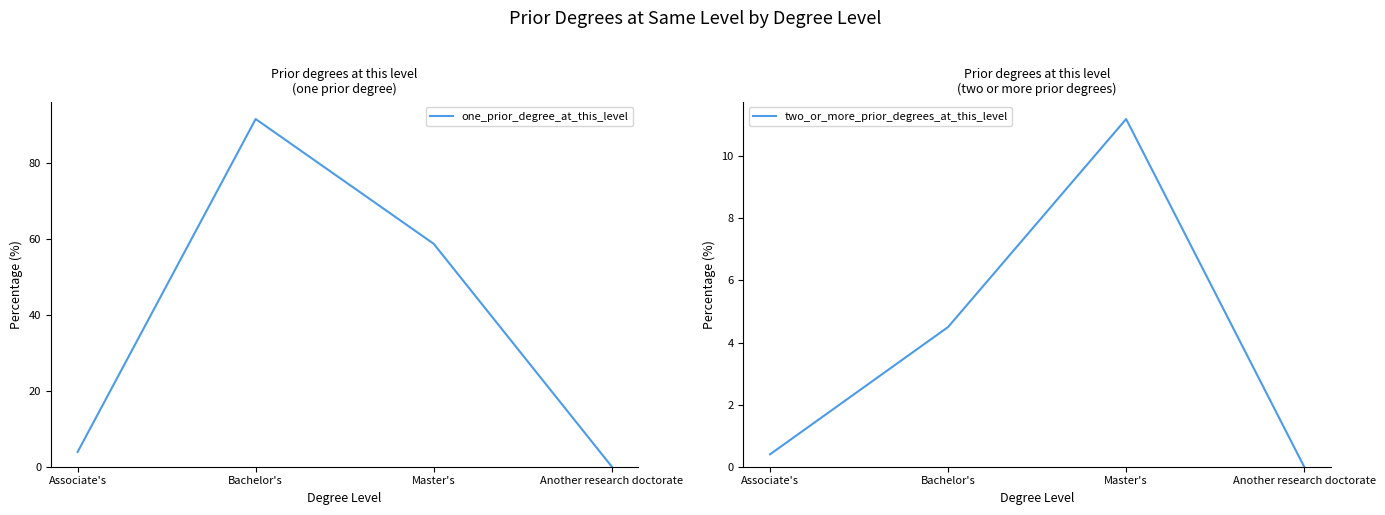

What is the approximate value of two_or_more_prior_degrees_at_this_level at Bachelor's?

4.5